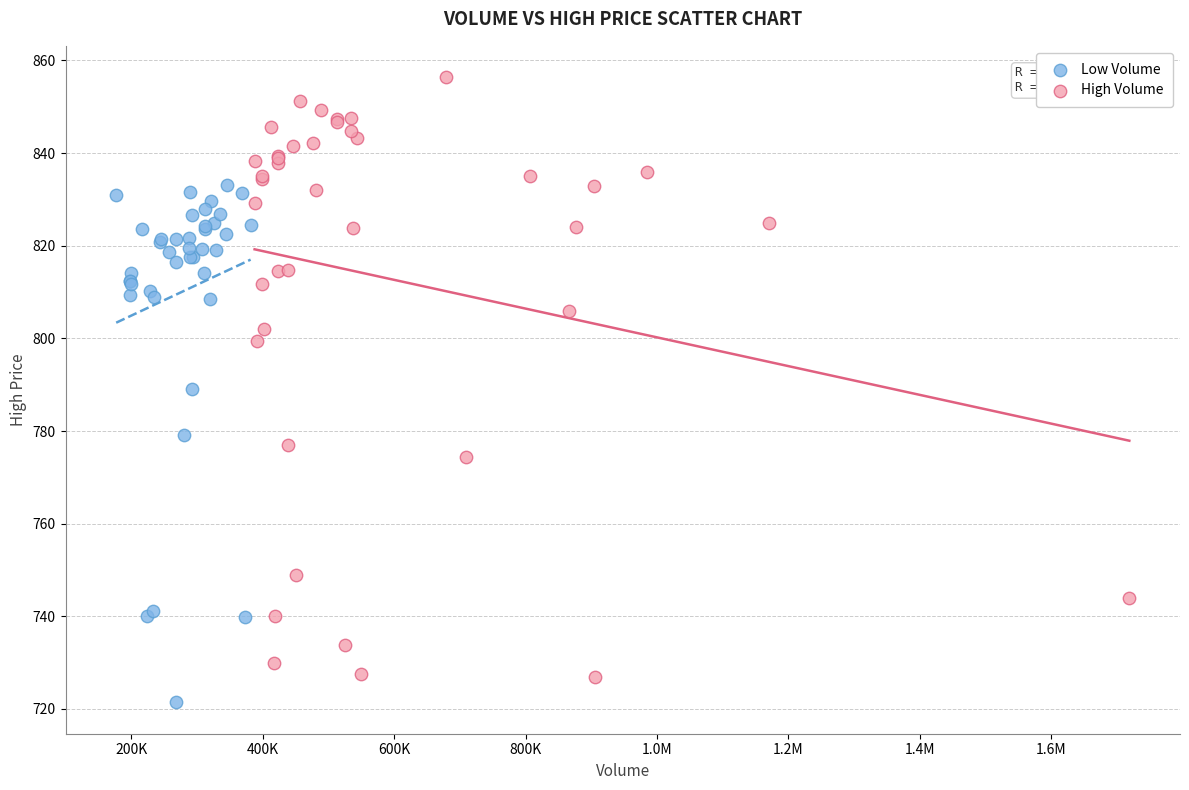

Which series has the widest spread of Y values?

High Volume